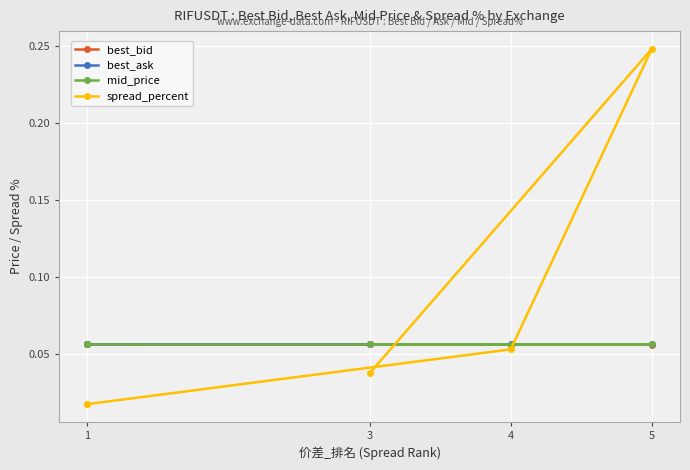

Where is the first local maximum for spread_percent?

5